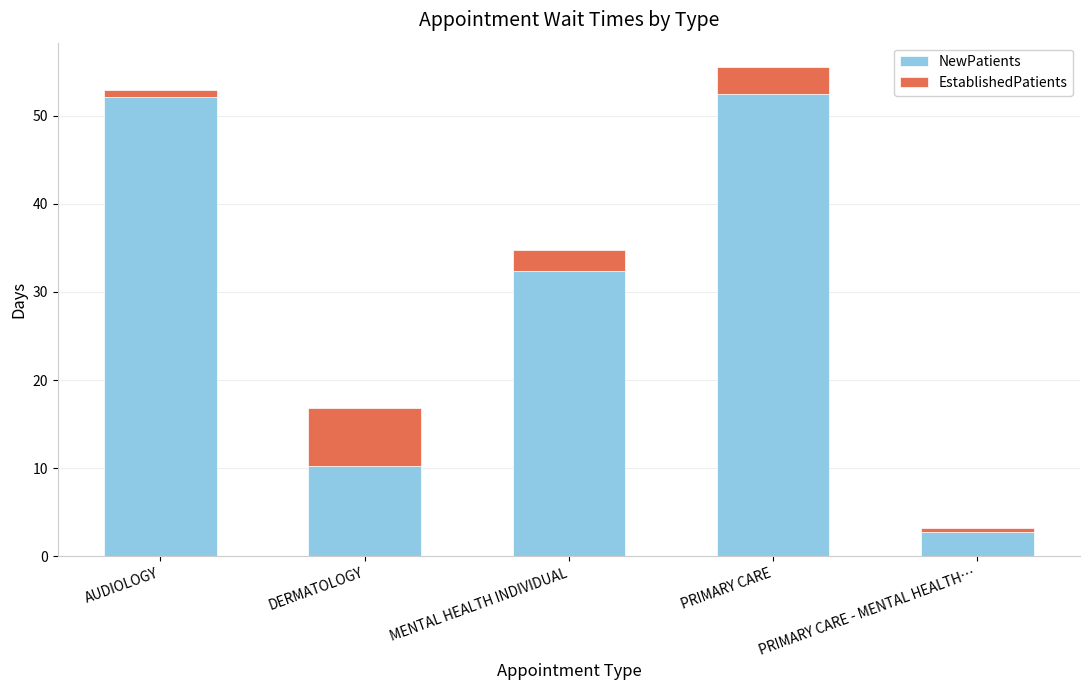

At which category is the sum across all series the highest?

PRIMARY CARE